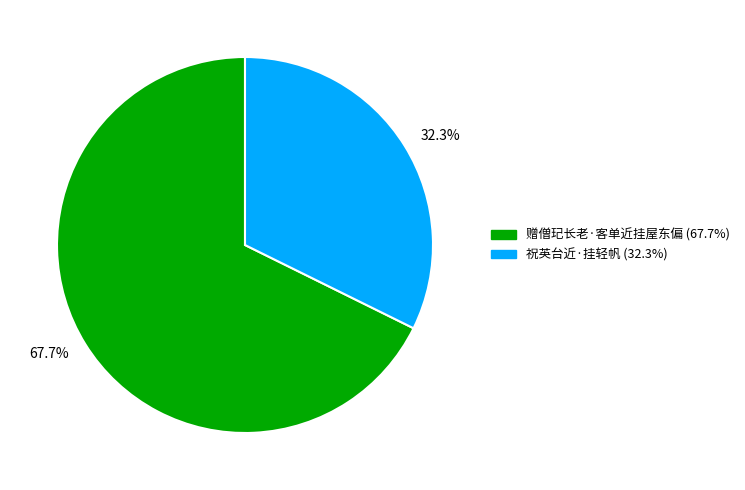

Which has a higher value, 32.3% or 67.7%?

67.7%